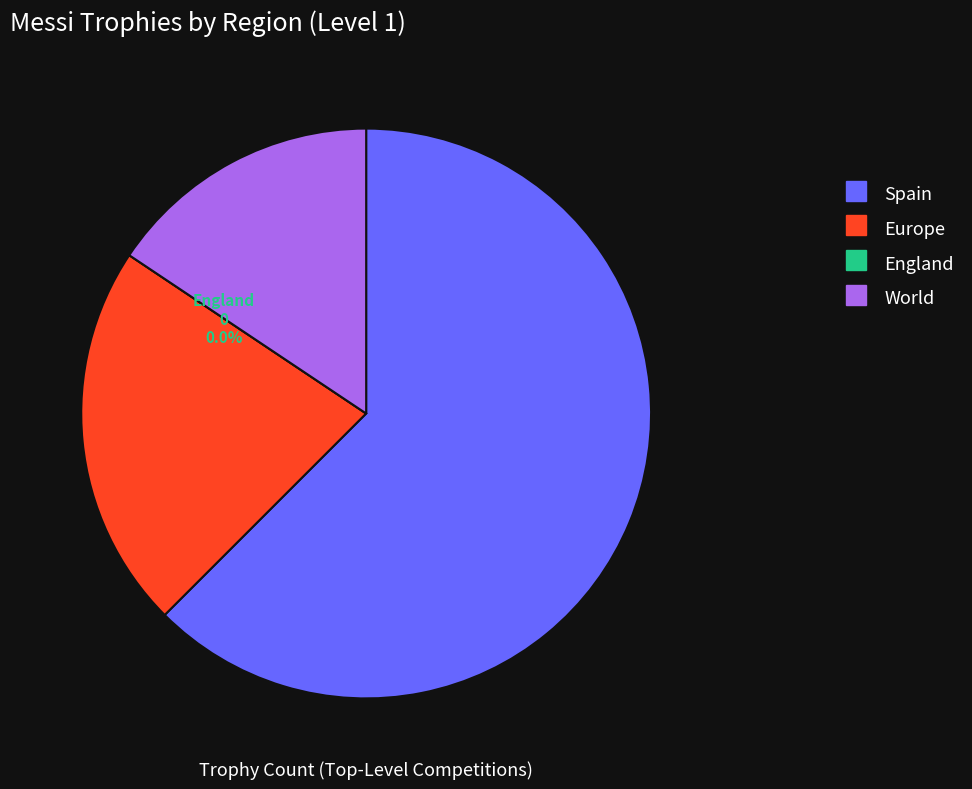

To the nearest percent, what percentage of the pie is World?

16%